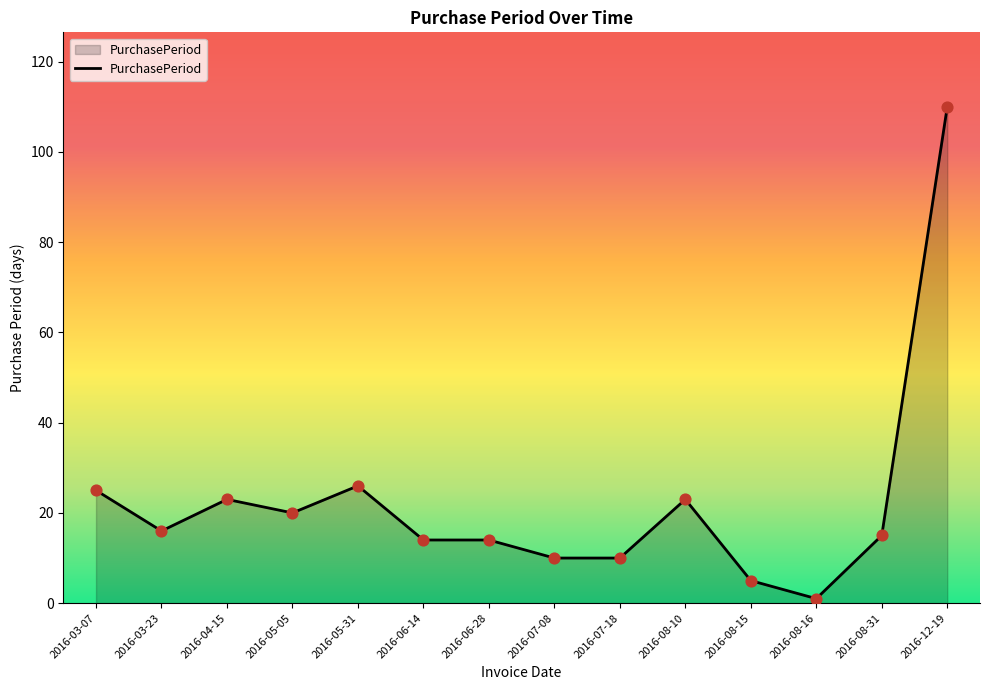

What is the change in value from 2016-06-14 to 2016-12-19?

+96